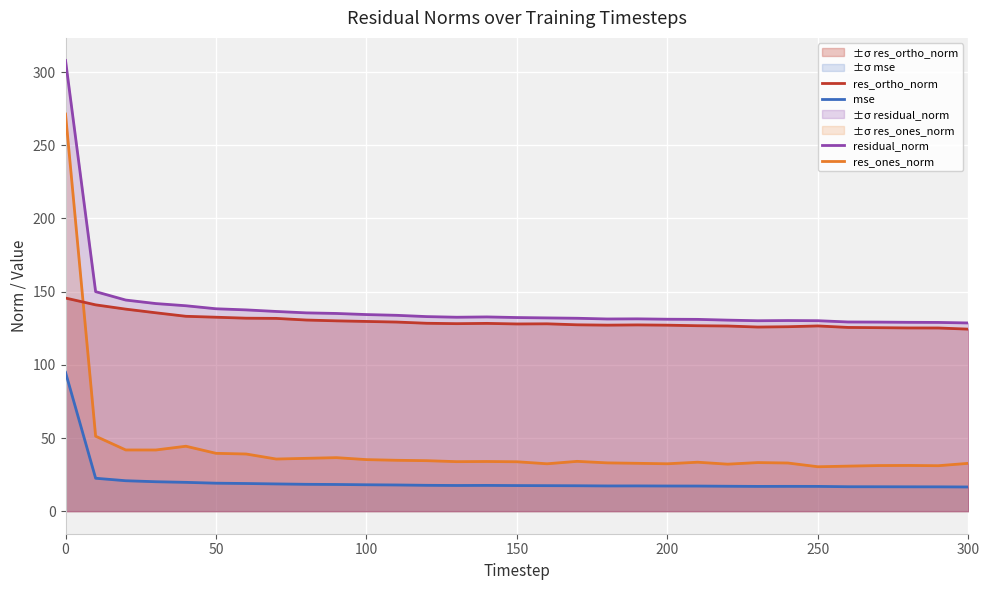

The mse series shows 17.2 at 200. True or false?

True